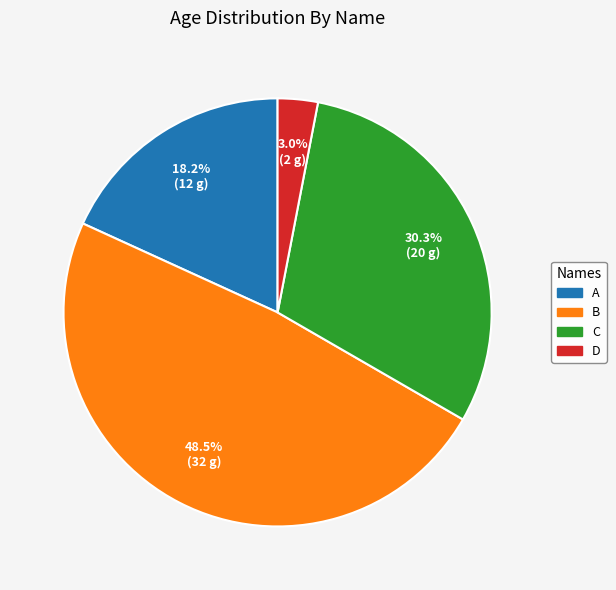

Combined, do C and B account for over 50%?

Yes